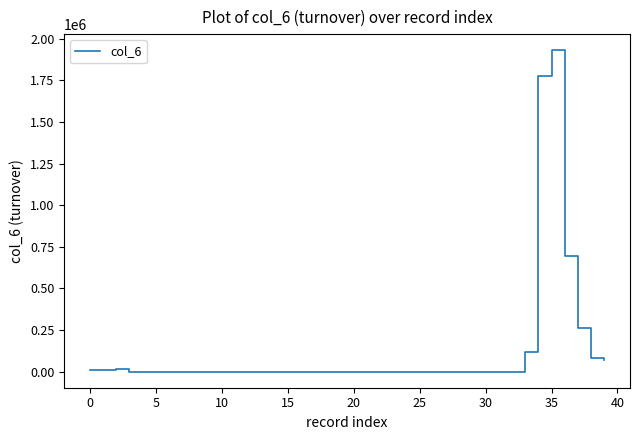

How many categories are shown in the chart?

40